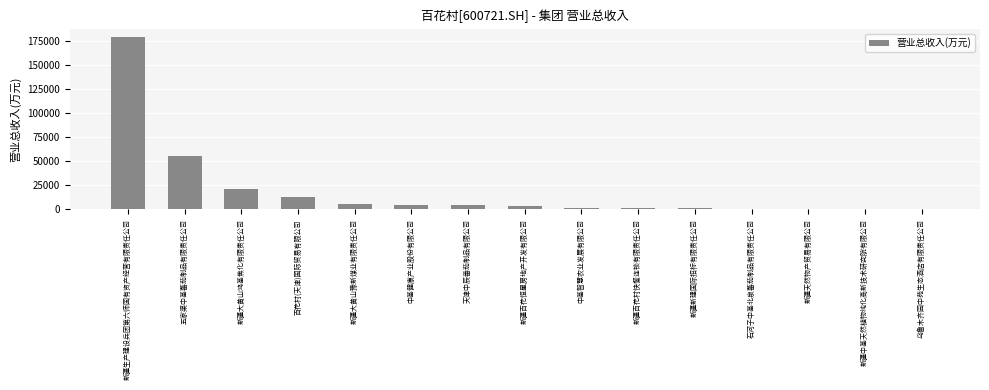

Which label corresponds to the largest value in the chart?

新疆生产建设兵团第六师国有资产经营有限责任公司